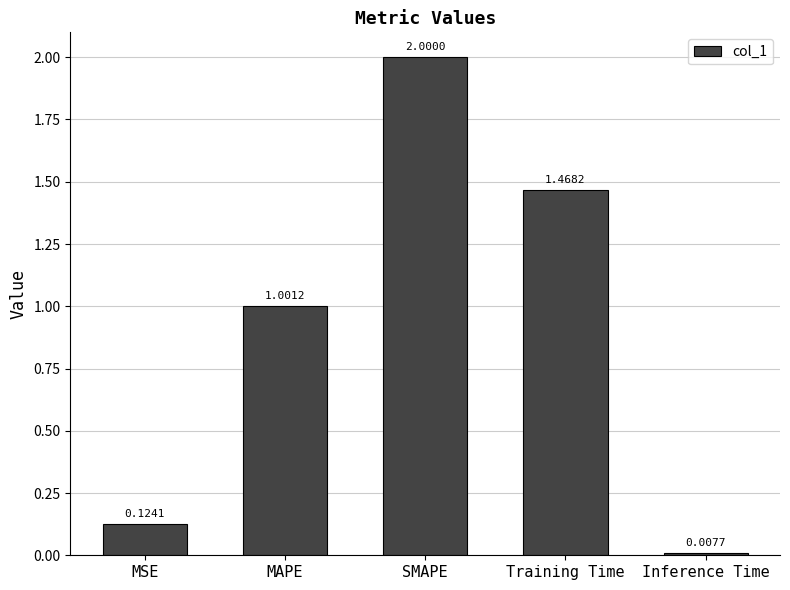

Which label corresponds to the largest value in the chart?

SMAPE